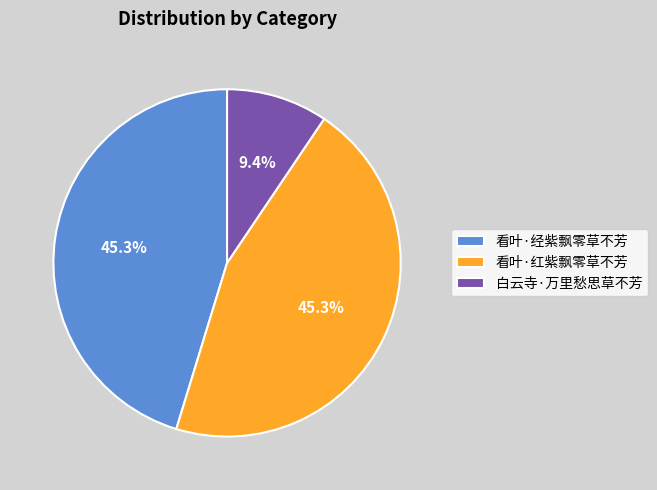

What is the smallest slice in the pie chart?

白云寺·万里愁思草不芳